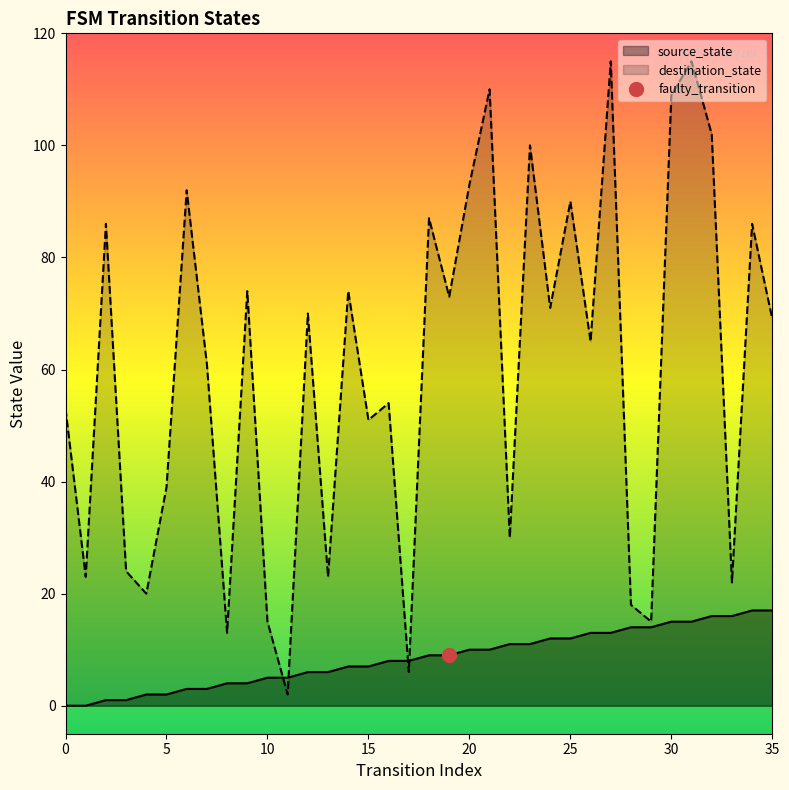

Rank the series by their average value, from lowest to highest.

source_state, destination_state